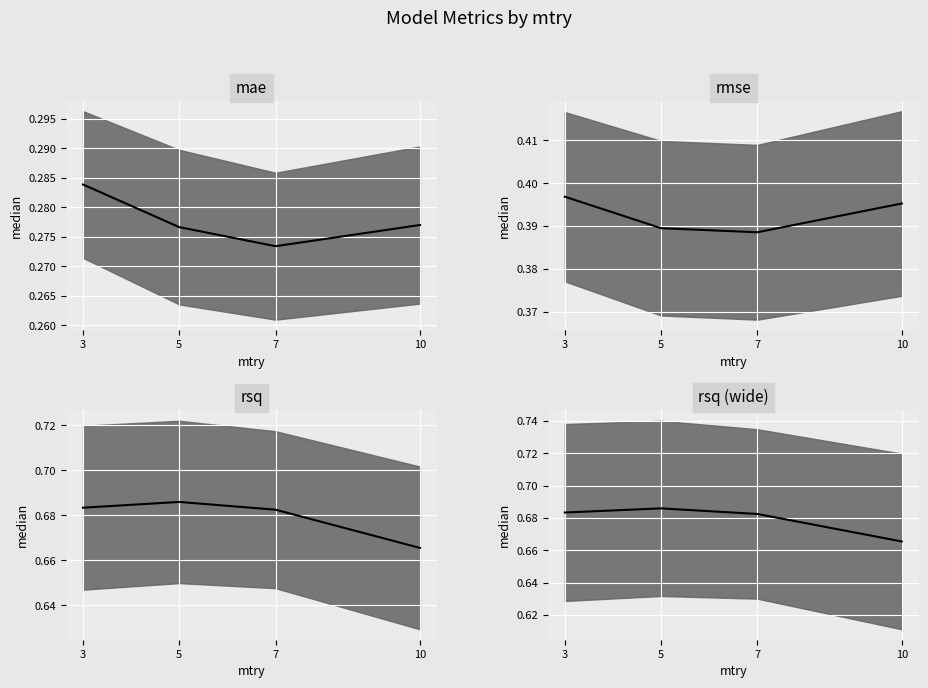

Is it true that rsq mean equals 0.7 at 7?

True